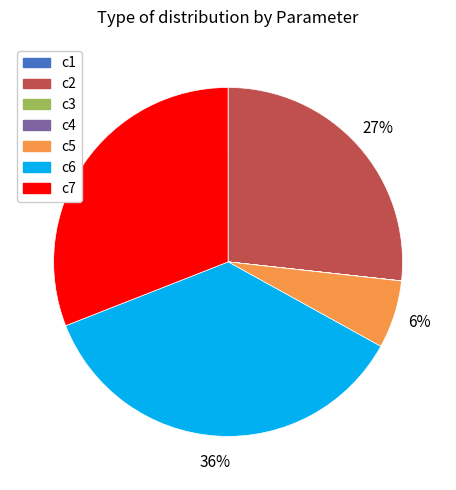

Is there any slice that represents more than half of the pie?

No